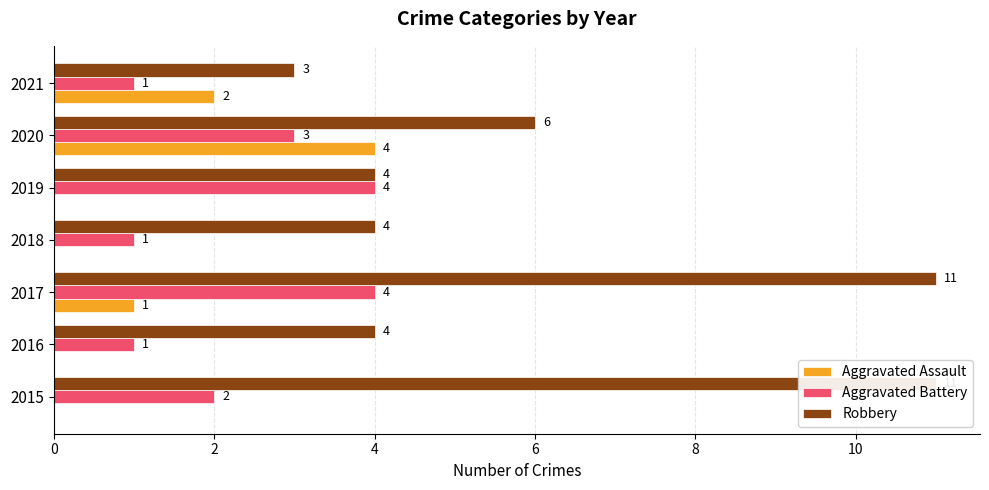

What is the difference between the maximum and second lowest values in the Robbery series?

7